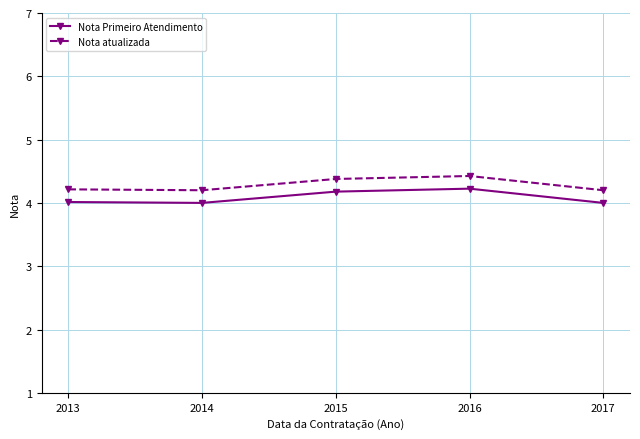

True or false: Nota Primeiro Atendimento has more than 1 interior local peaks.

False